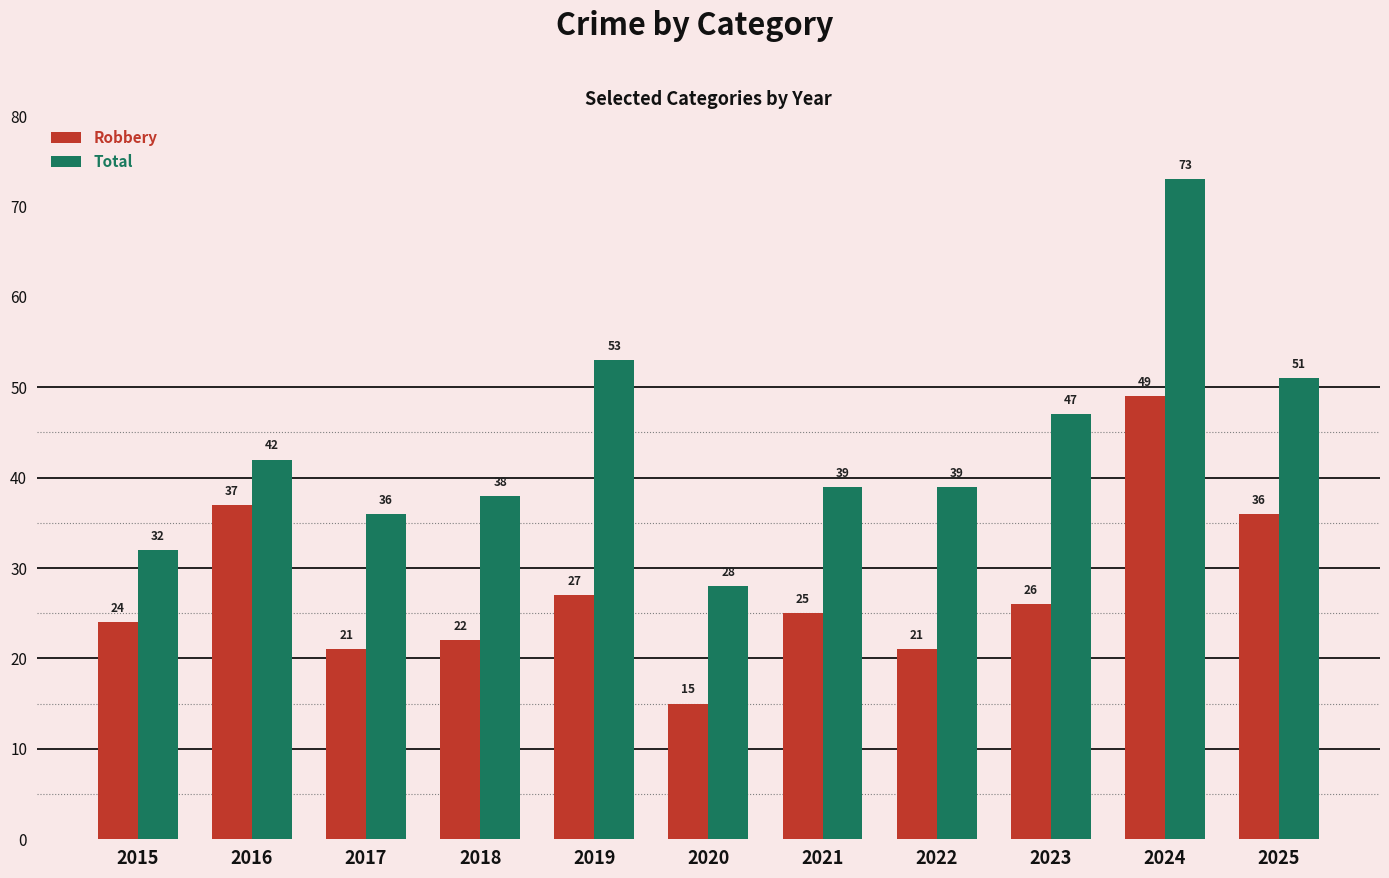

What is the highest value of the Total series?

73